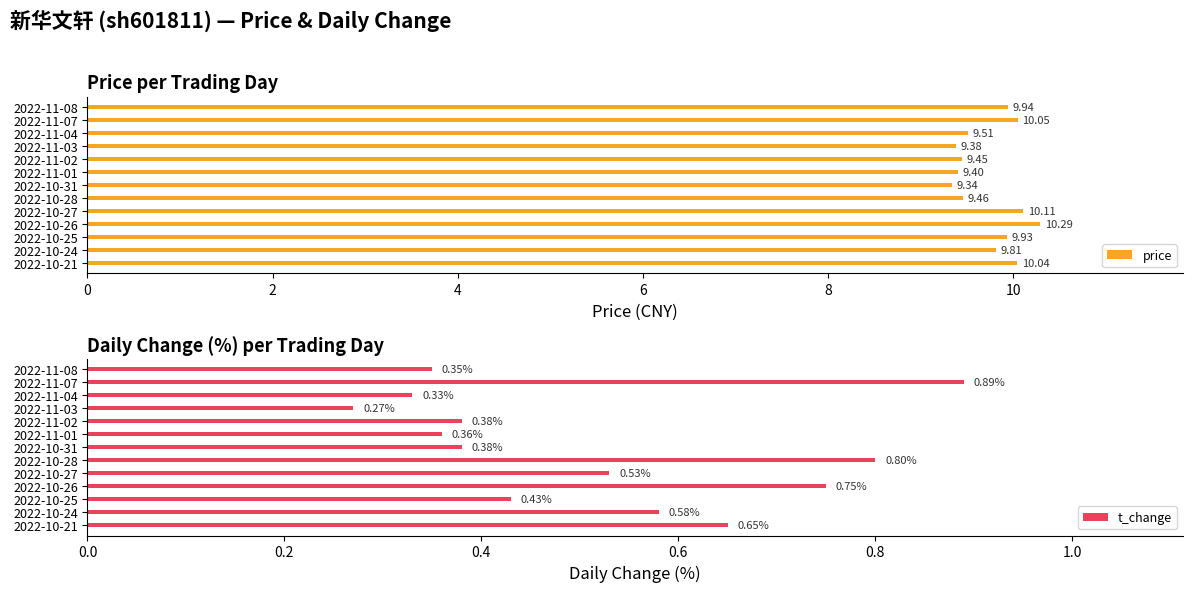

At how many categories does at least one series exceed 4?

13